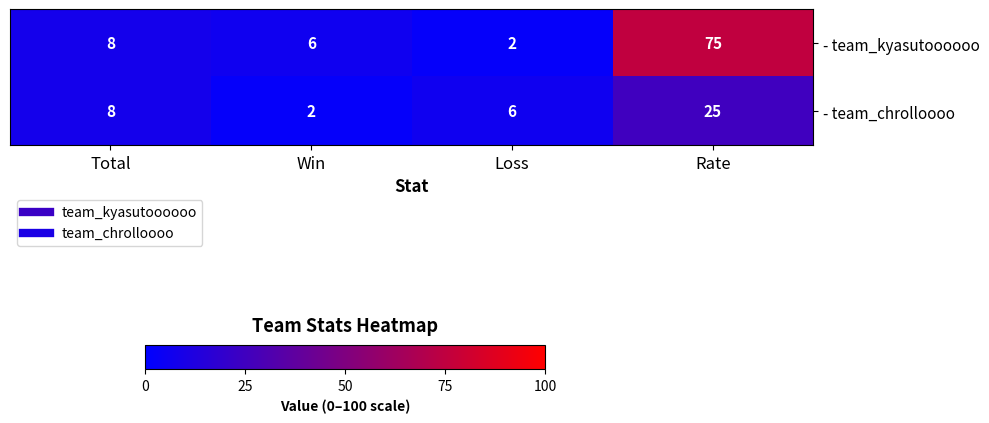

Which category has the highest value in the - team_chrolloooo series?

Rate